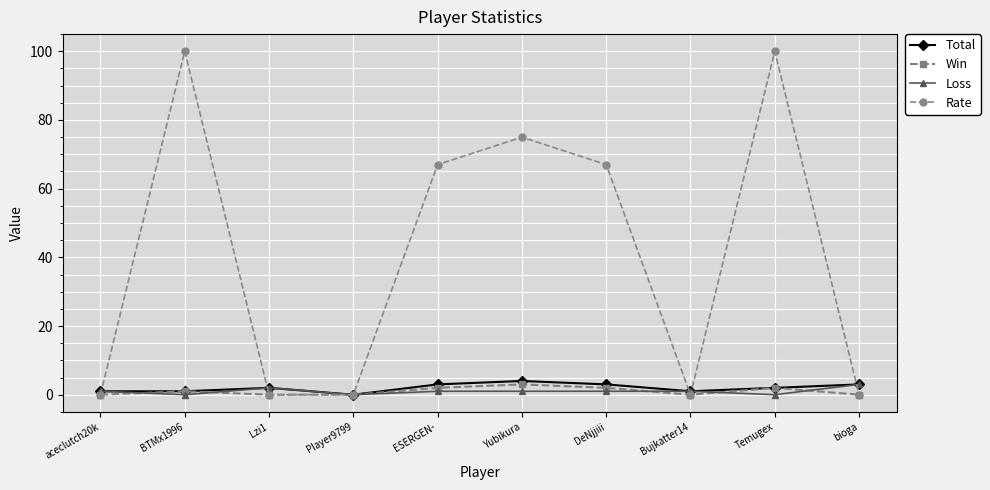

What is the highest value of the Loss series?

3